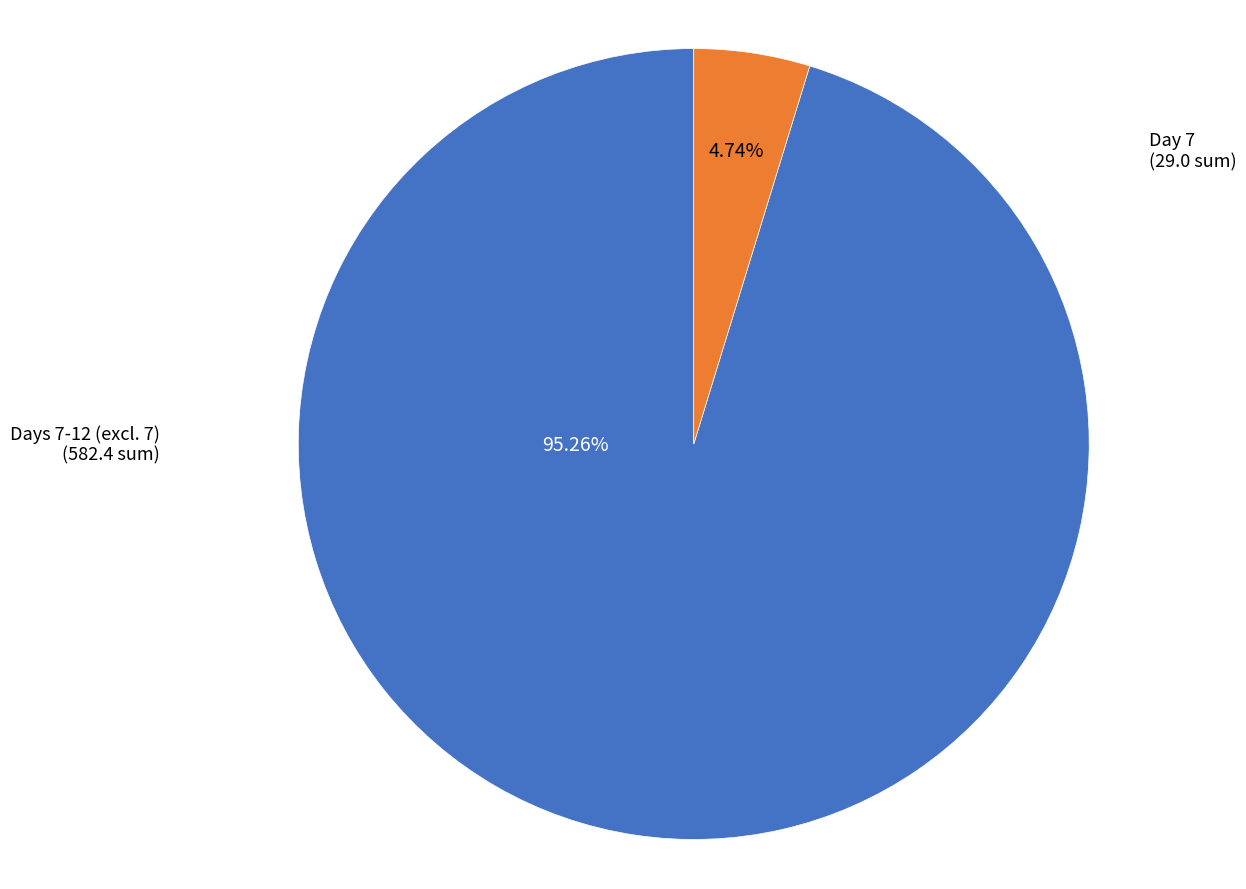

What is the ratio of the value at Days 7-12 (excl. 7) to the value at Day 7?

20.1